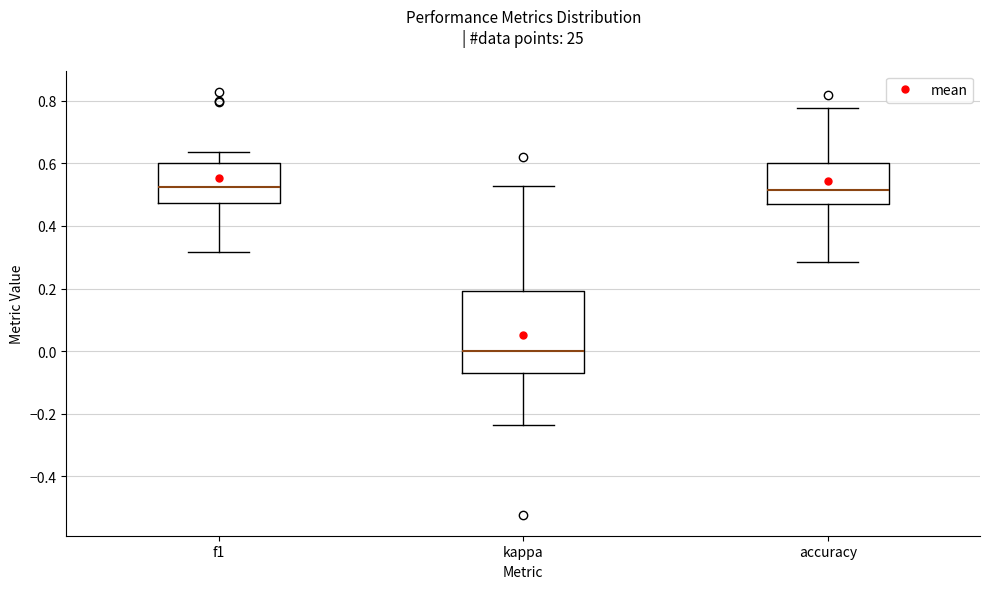

Comparing the boxes themselves (not the whiskers), which one is the tallest?

kappa